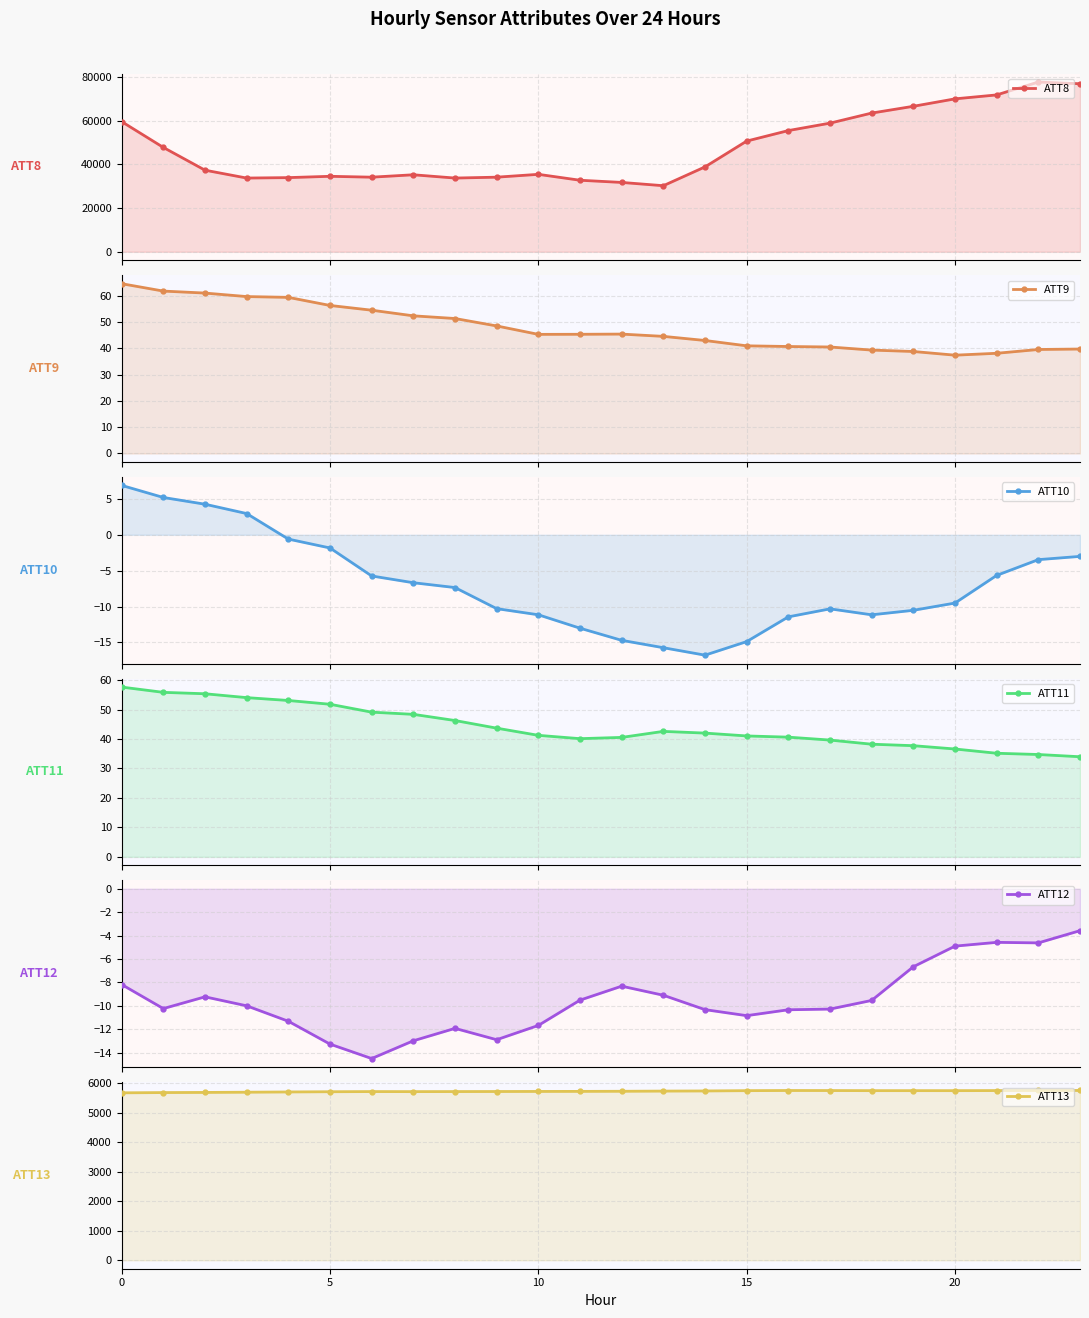

True or false: ATT9 and ATT13 cross at least once.

False